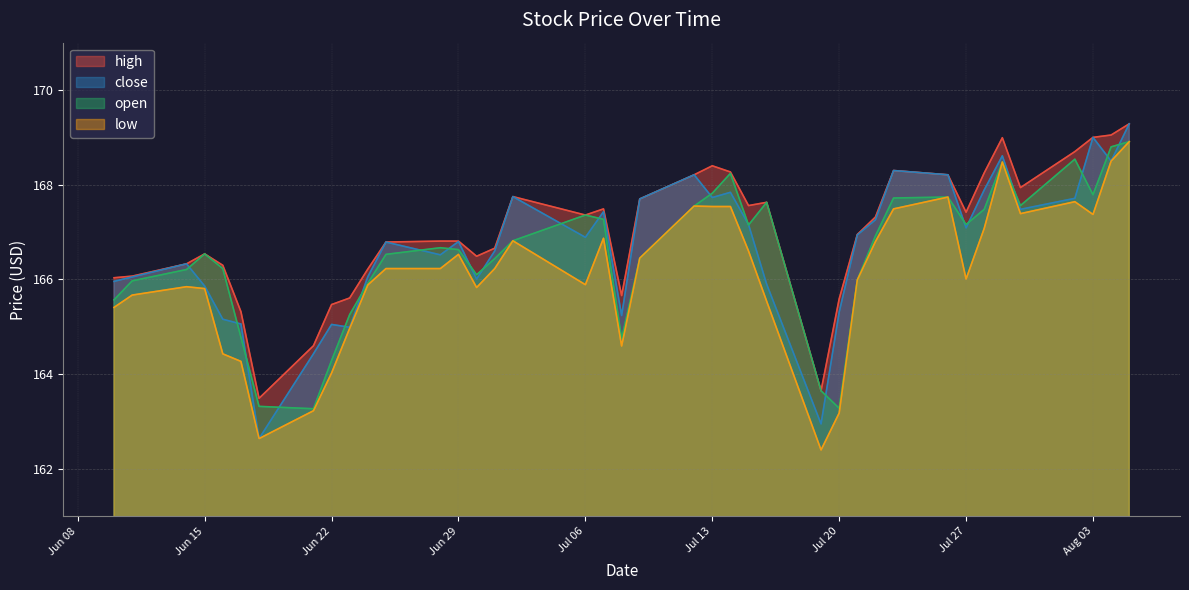

True or false: high and low cross at least once.

False